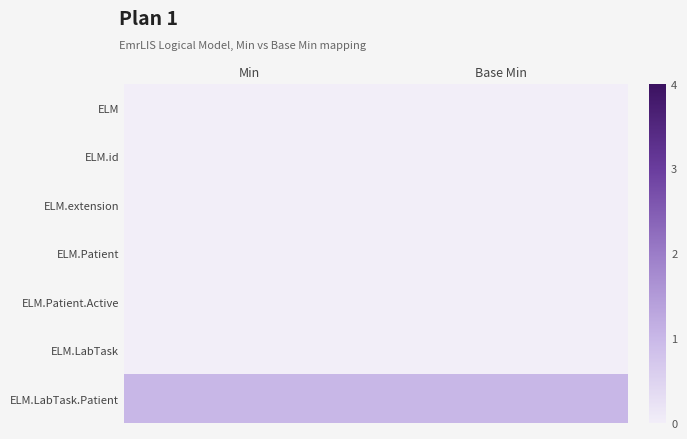

What is the total value across all series at Base Min?

1